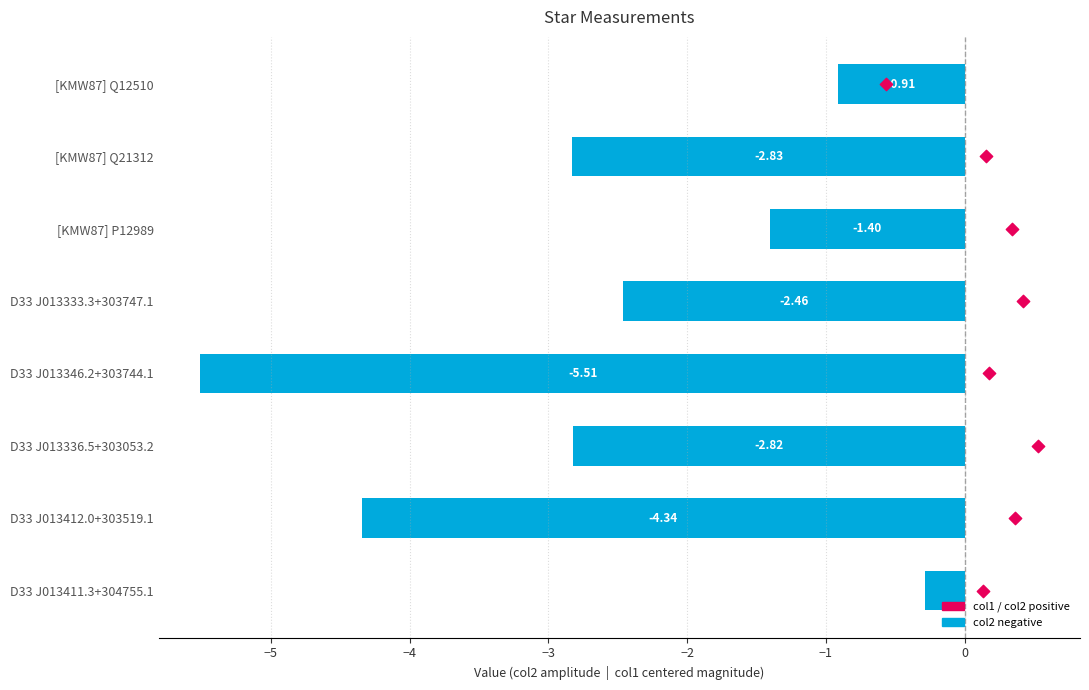

Which series has the largest total across all categories?

col1 (centered)